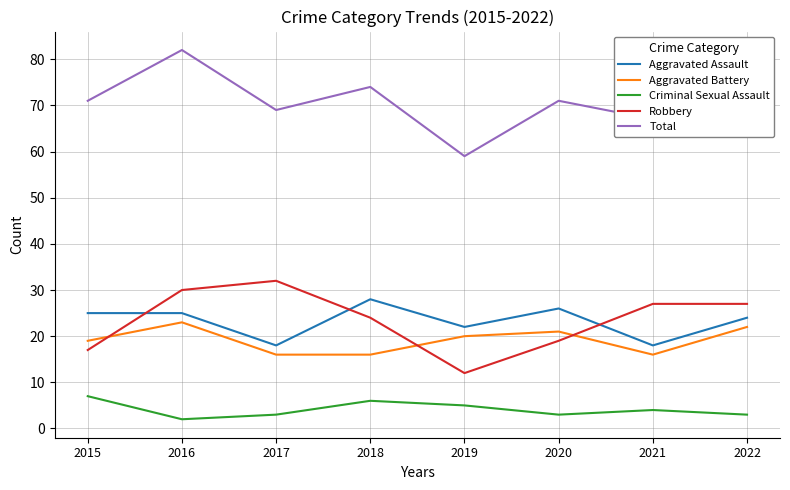

In Aggravated Assault, how many points are lower than both neighbors (excluding endpoints)?

3